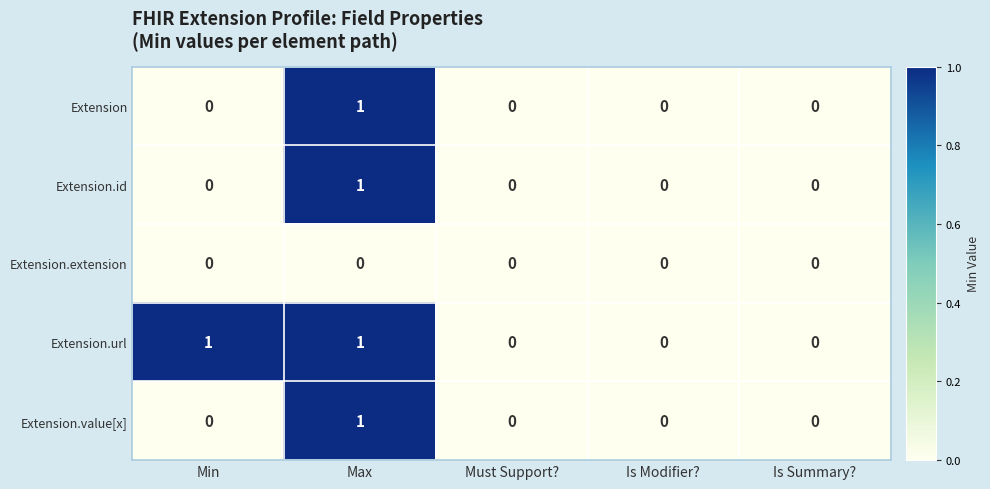

Is it true that Extension.value[x] equals 0 at Min?

True